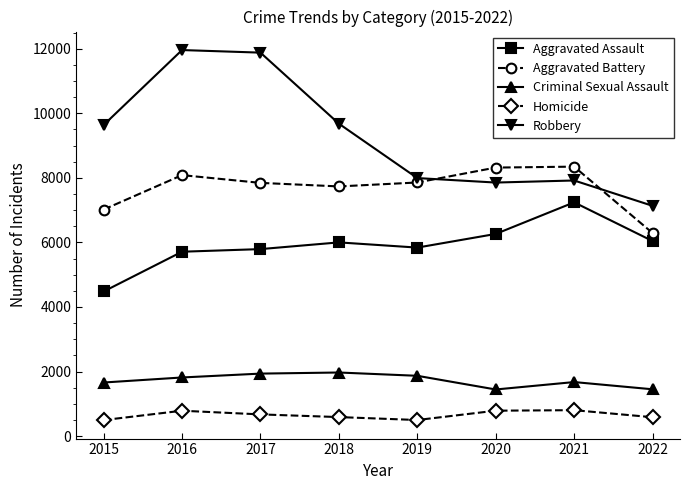

How many values in the Aggravated Battery series are below 7857?

4